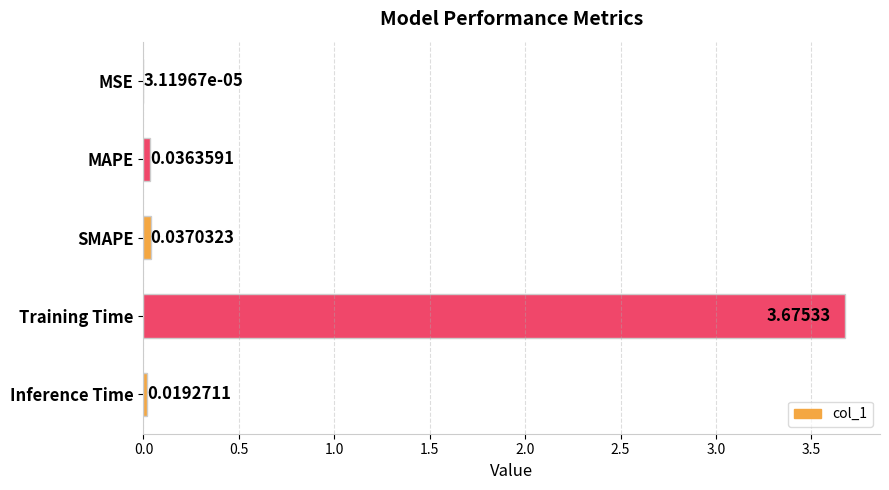

At which category does the chart reach its peak across all series?

Training Time